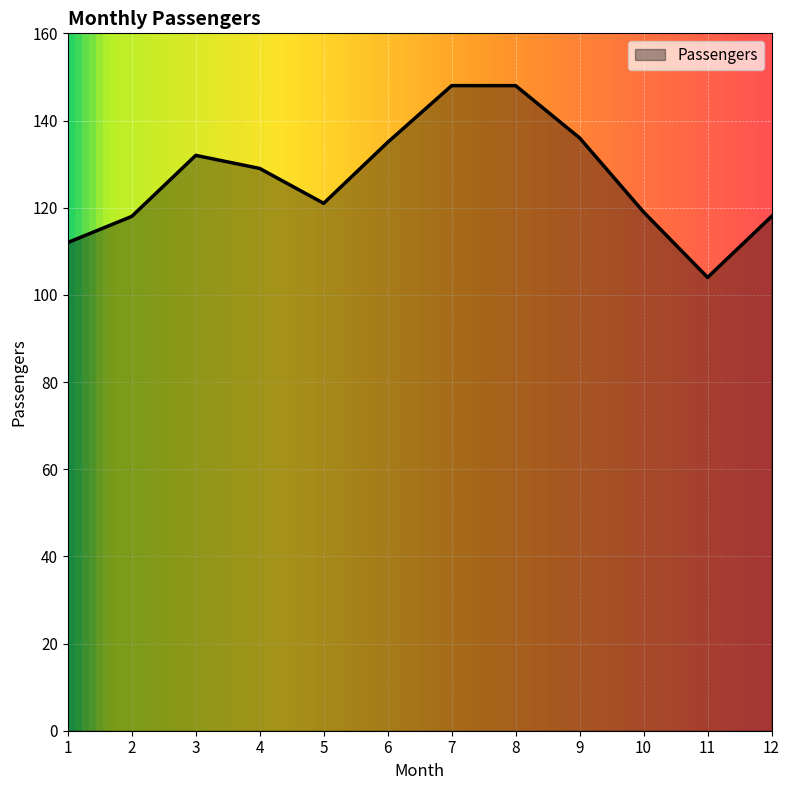

What is the difference between the maximum and minimum values?

44